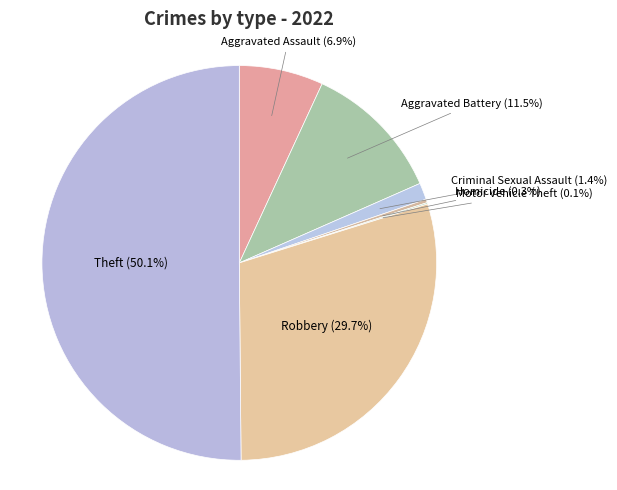

Do Aggravated Battery and Criminal Sexual Assault together represent more than half of the pie?

No